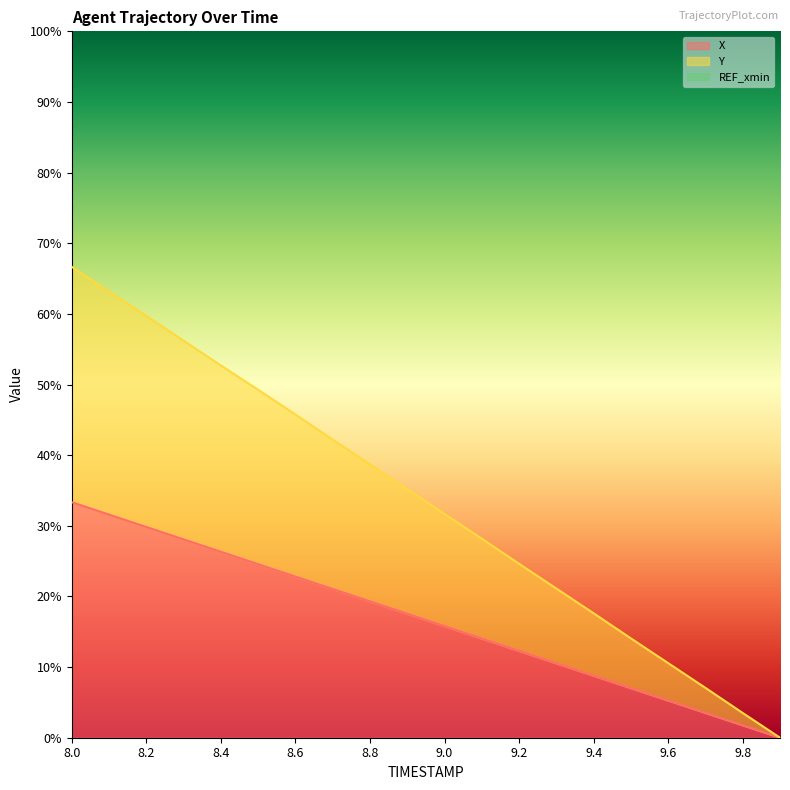

Reading right to left, what are all the values shown in this chart?

X: 0.0	1.8	3.5	5.3	7.0	8.8	10.5	12.3	14.0	15.8	17.5	19.3	21.1	22.8	24.6	26.3	28.1	29.8	31.6	33.3
Y: 0.0	3.5	7.1	10.6	14.1	17.6	21.1	24.6	28.2	31.7	35.2	38.7	42.2	45.7	49.3	52.7	56.2	59.7	63.2	66.7